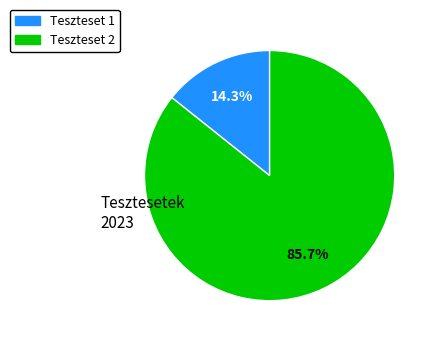

To the nearest percent, what is the difference between the Teszteset 1 and Teszteset 2 slice percentages?

71%